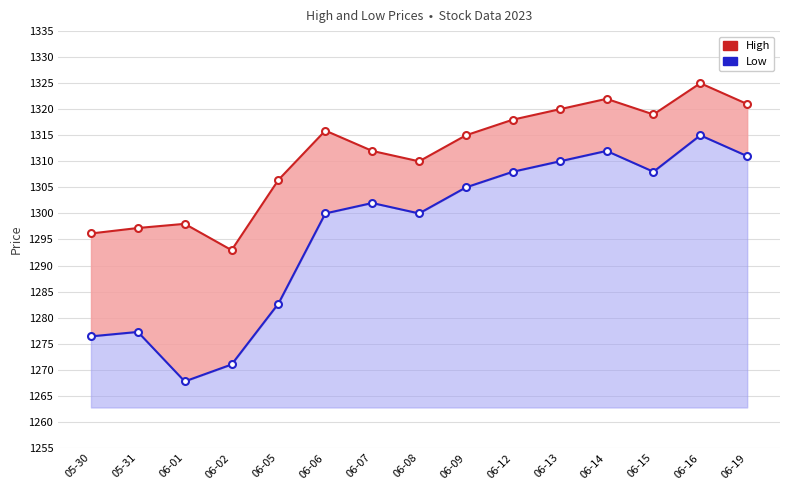

How many interior local peaks does the Low series have?

4